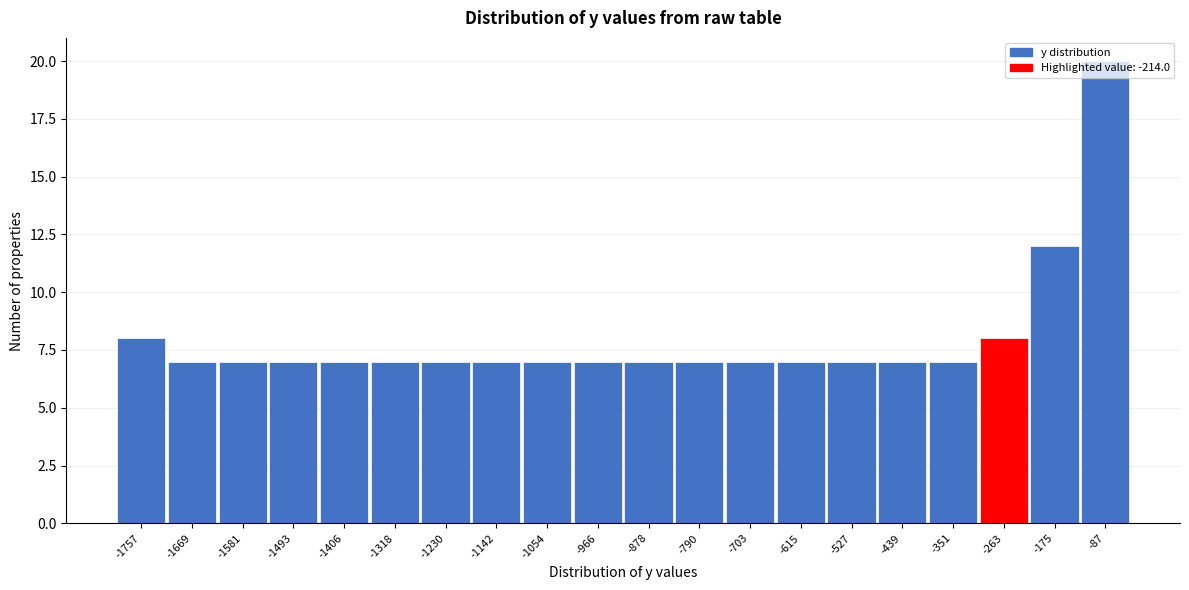

At which category does the chart reach its peak across all series?

-87